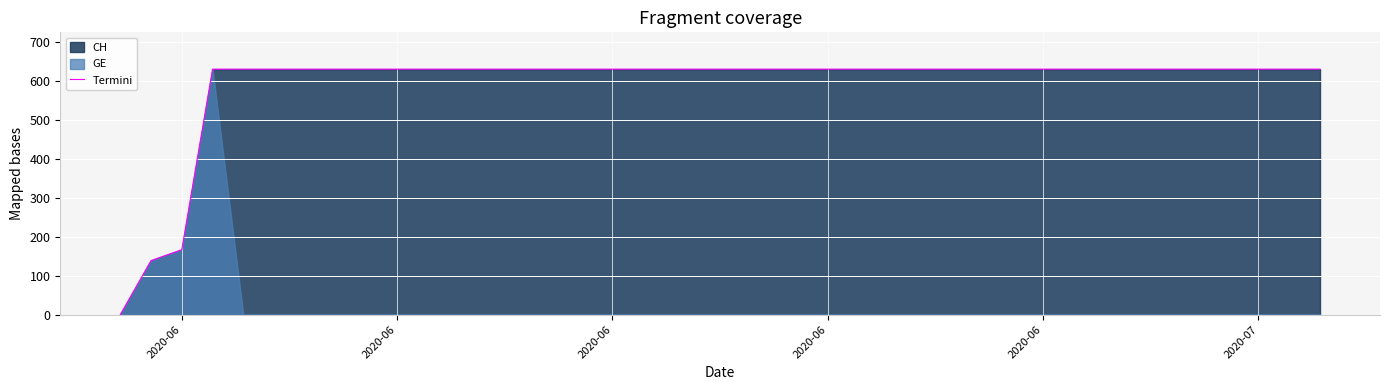

What is the average value?

591